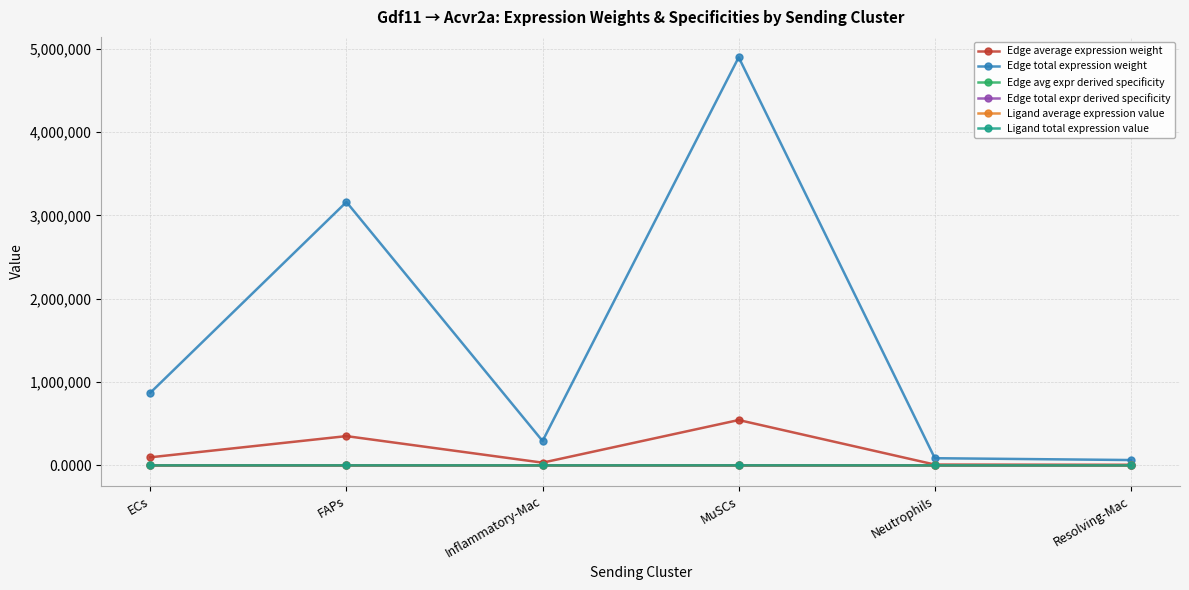

The value of Edge avg expr derived specificity at ECs is 0.0. True or false?

True